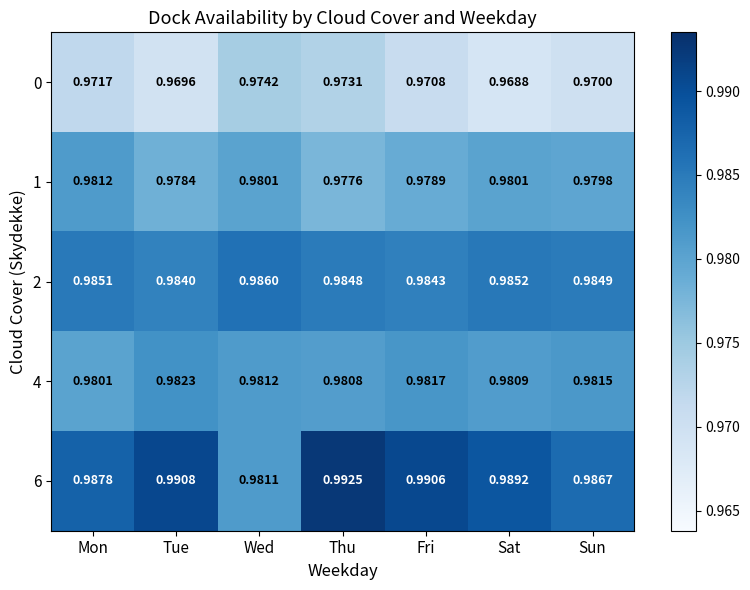

Rank the categories by 0 value from lowest to highest.

Sat, Tue, Sun, Fri, Mon, Thu, Wed